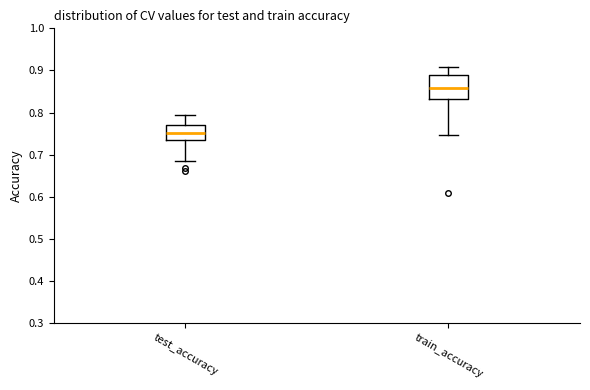

Where does the upper whisker of the box for train_accuracy end on the y-axis? The values are not printed on the chart, so give them approximately, as read against the axis.

0.91